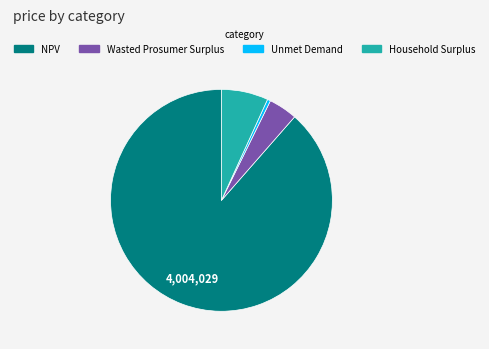

Does NPV represent more than half of the total?

Yes